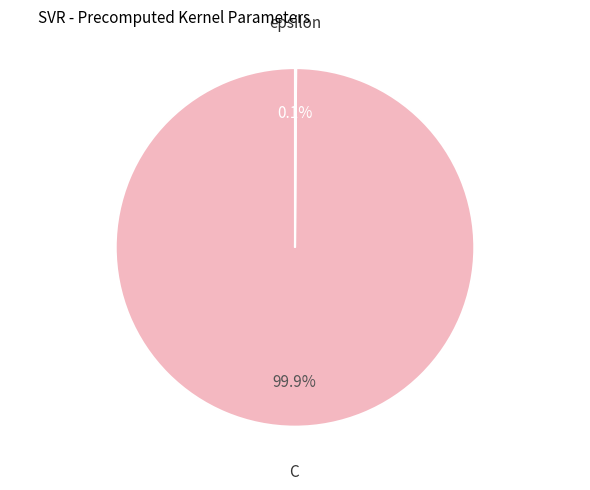

Is it true that C is 100% of the pie?

True